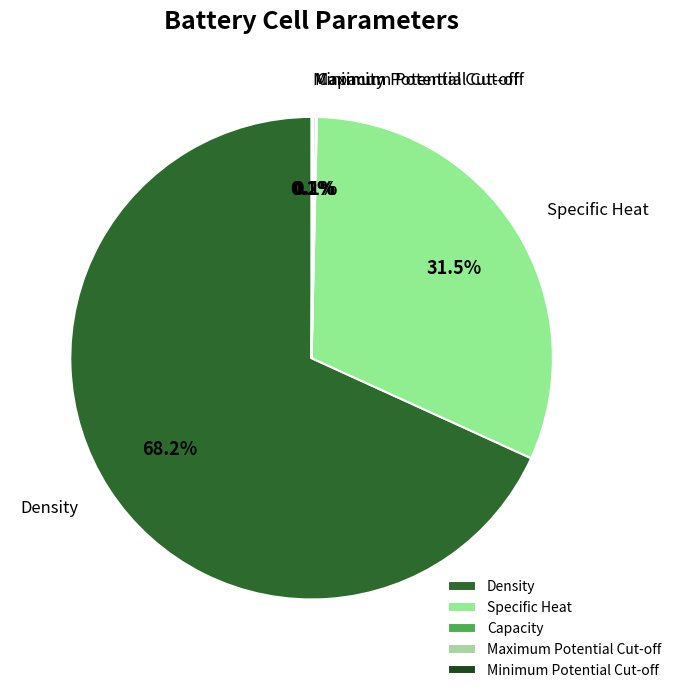

True or false: Specific Heat accounts for 25% of the total.

False